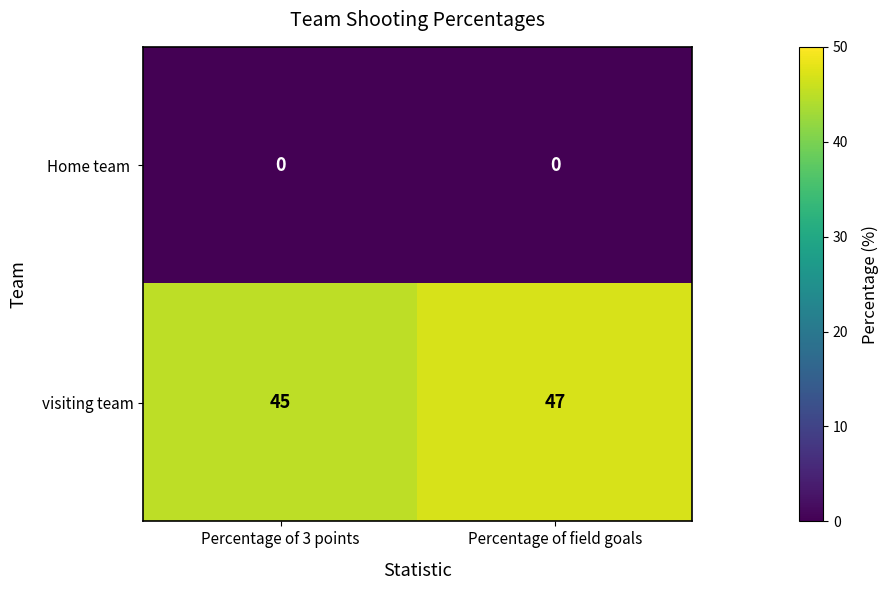

What is the spread (max minus min) of values at Percentage of 3 points?

45